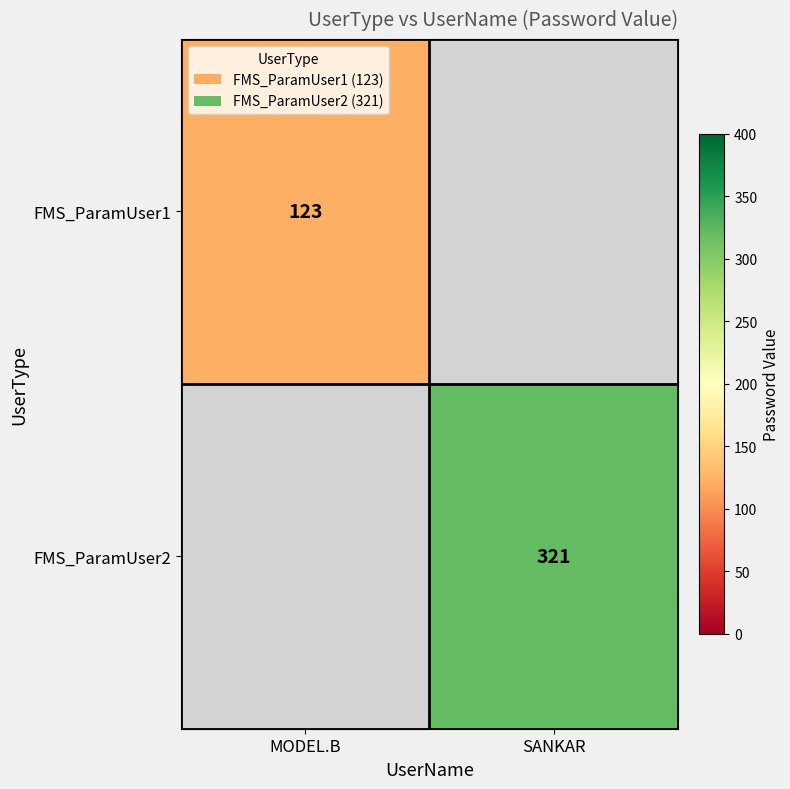

At how many categories does at least one series exceed 303?

1